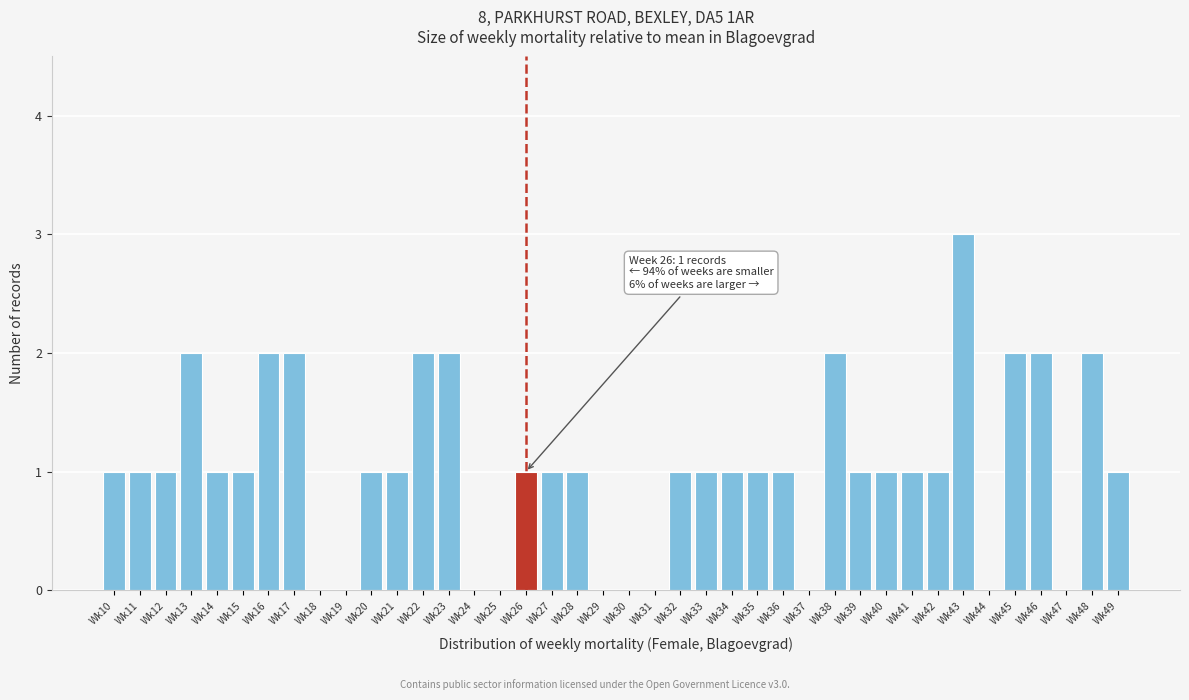

What is the sum of the values at Wk39 and Wk23?

3